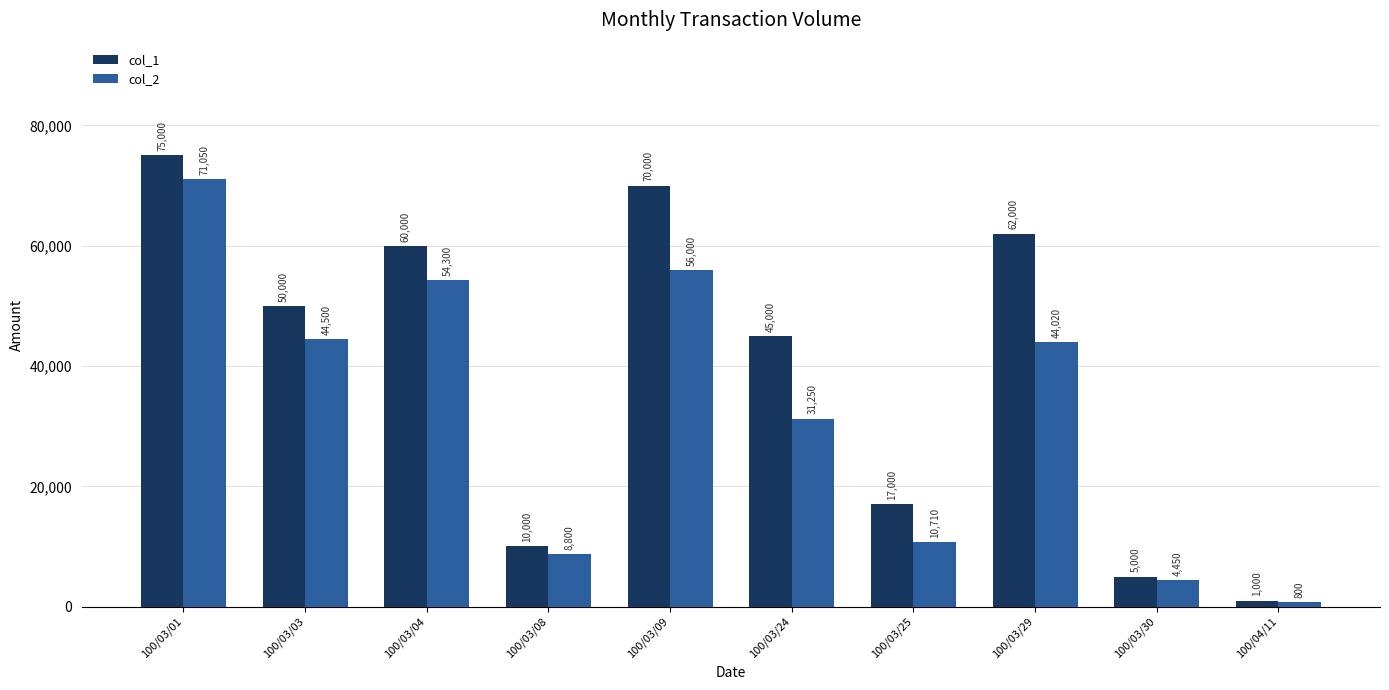

Reading left to right, extract all data points from this chart.

col_1: 75000	50000	60000	10000	70000	45000	17000	62000	5000	1000
col_2: 71050	44500	54300	8800	56000	31250	10710	44020	4450	800